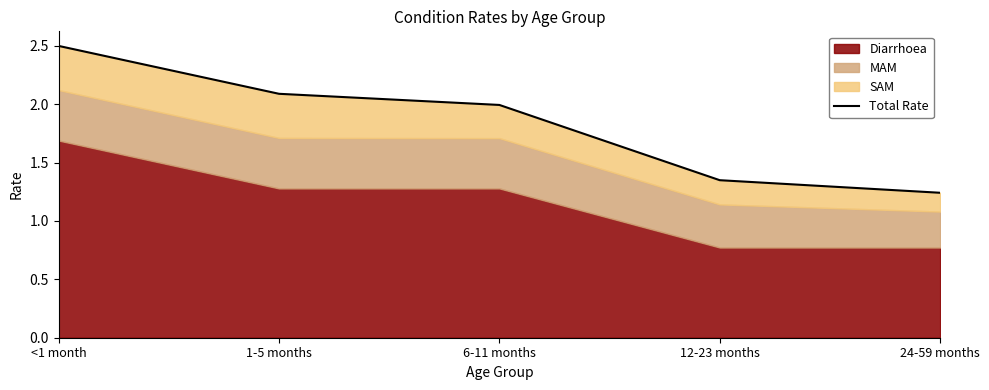

The value at 1-5 months is 3.1. True or false?

False